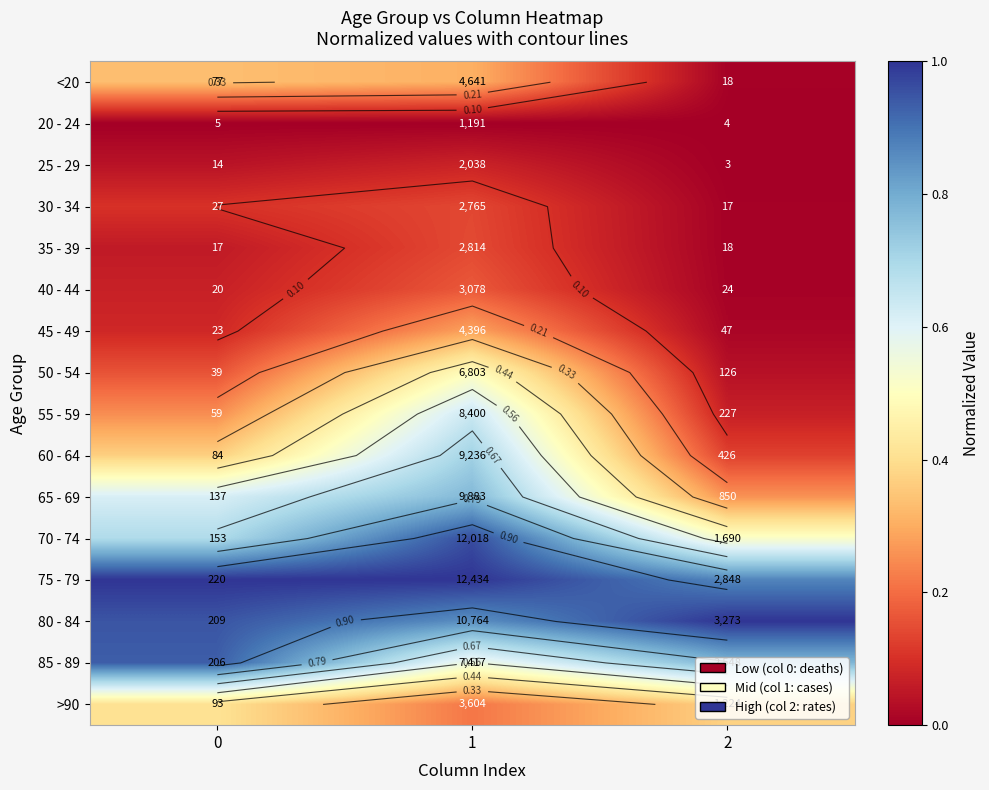

At 0, list the series in order from smallest to largest.

20 - 24, 25 - 29, 35 - 39, 40 - 44, 45 - 49, 30 - 34, 50 - 54, 55 - 59, <20, 60 - 64, >90, 65 - 69, 70 - 74, 85 - 89, 80 - 84, 75 - 79